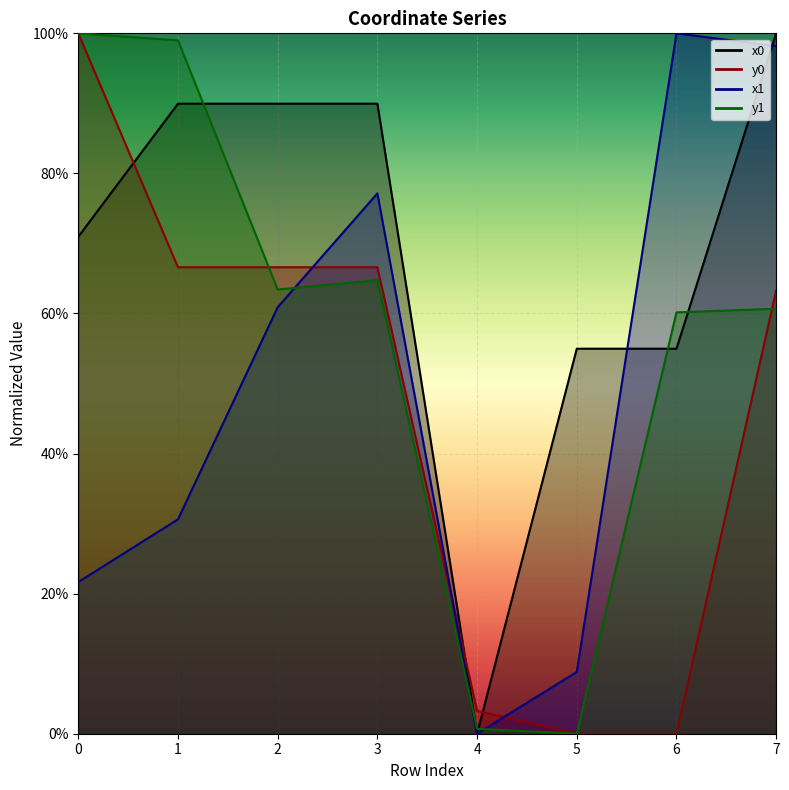

True or false: x1 and x0 cross at least once.

True